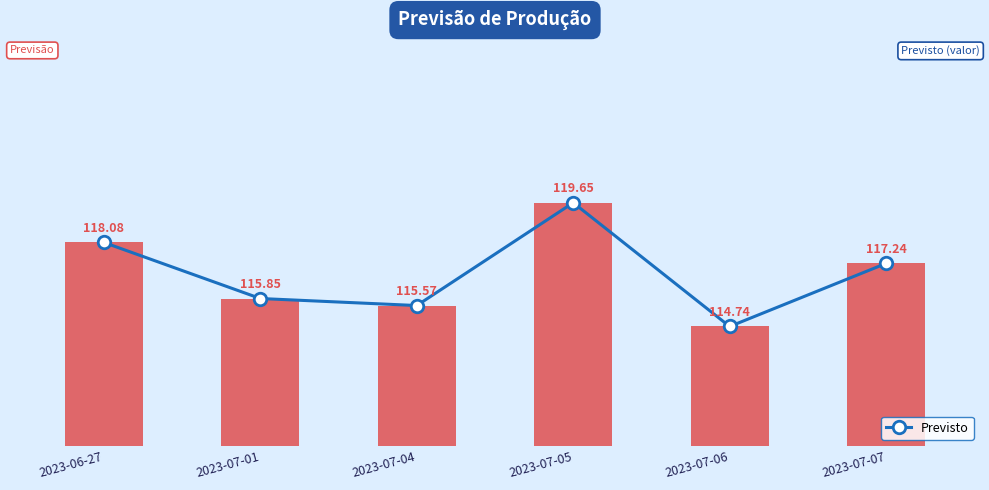

How many lines are shown in the chart?

1